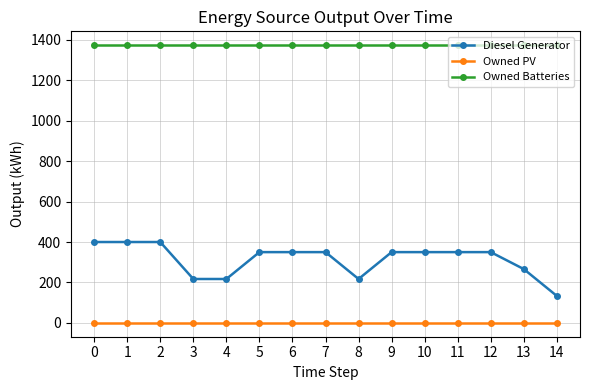

At 14, list the series in order from smallest to largest.

Owned PV, Diesel Generator, Owned Batteries